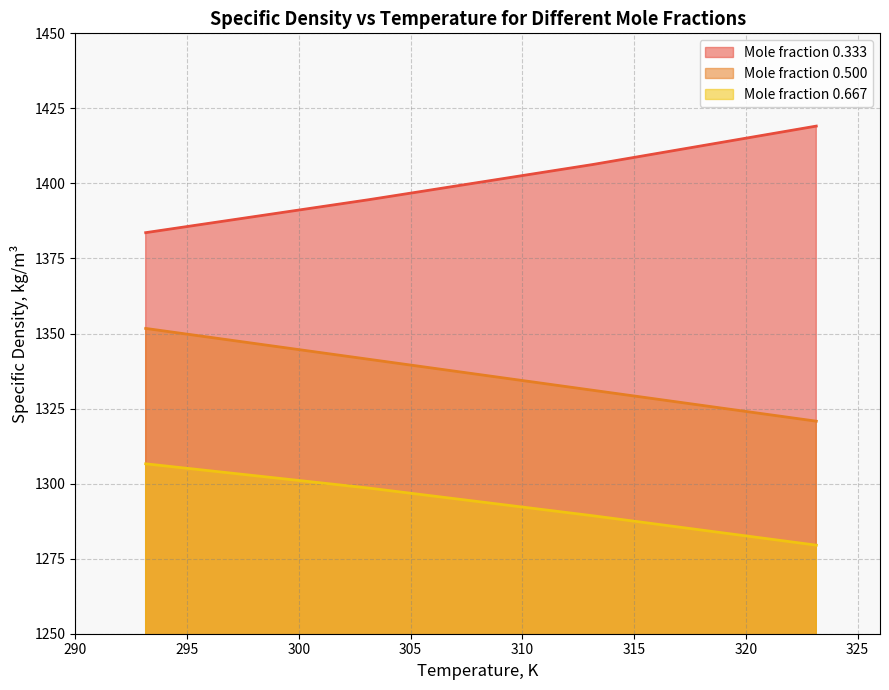

At how many categories does at least one series exceed 1416?

1